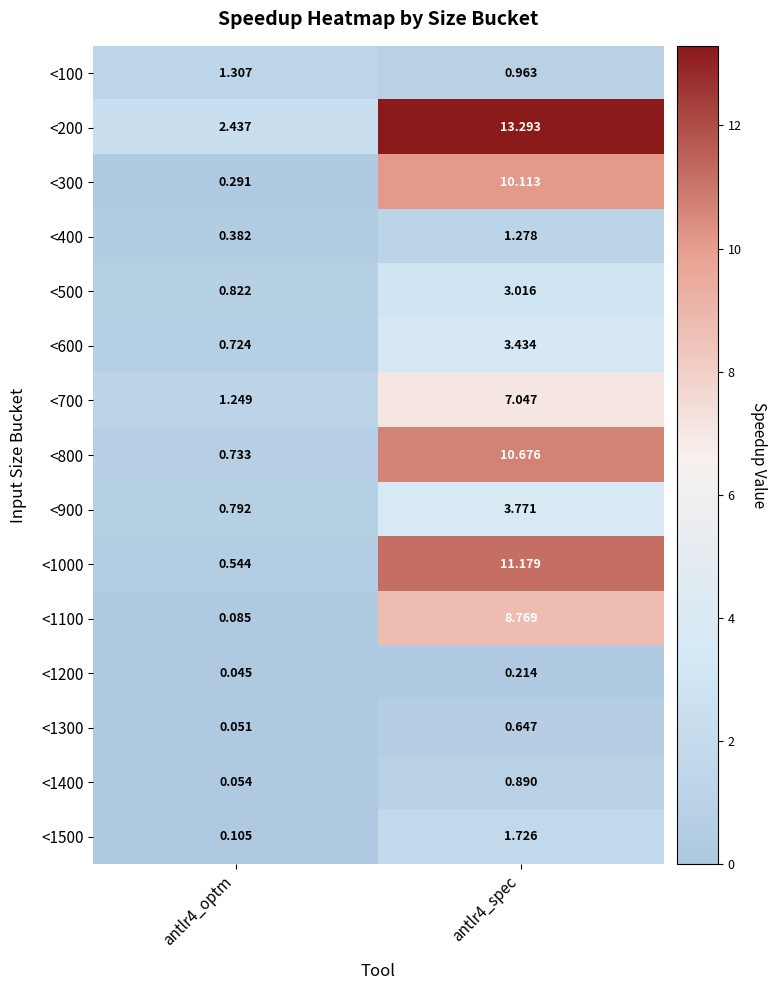

At antlr4_spec, list the series in order from smallest to largest.

<1200, <1300, <1400, <100, <400, <1500, <500, <600, <900, <700, <1100, <300, <800, <1000, <200